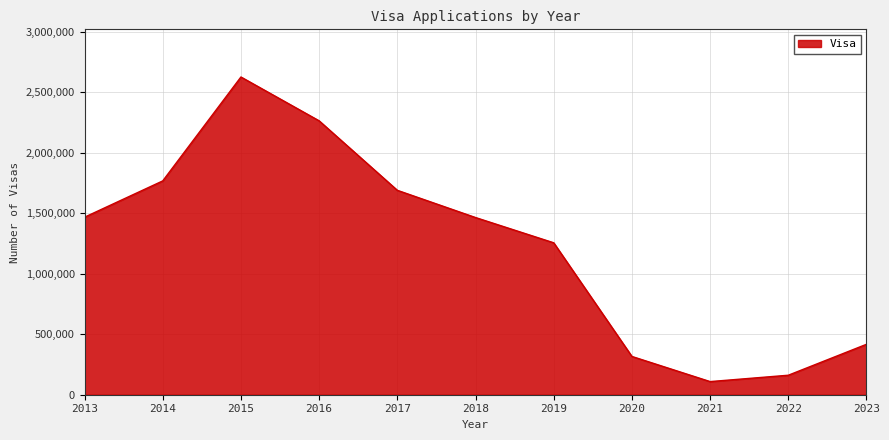

What is the greatest value displayed?

2626584